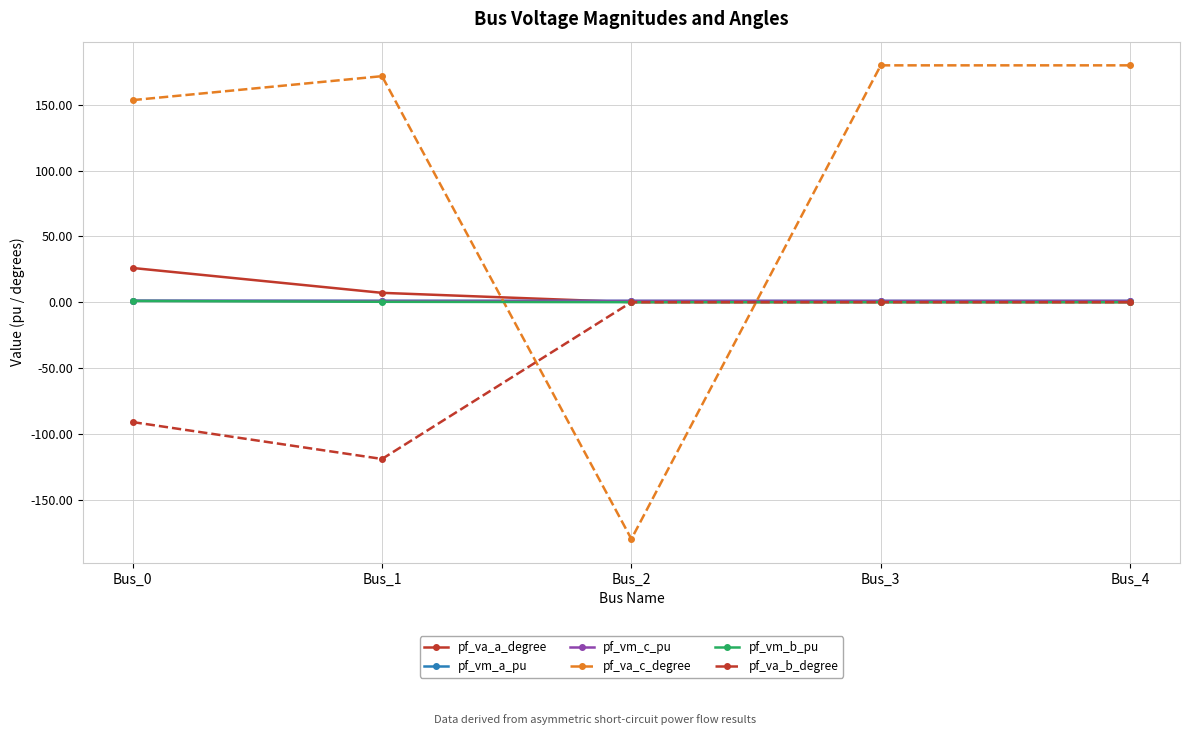

What is the lowest value of the pf_va_c_degree series?

-180.0